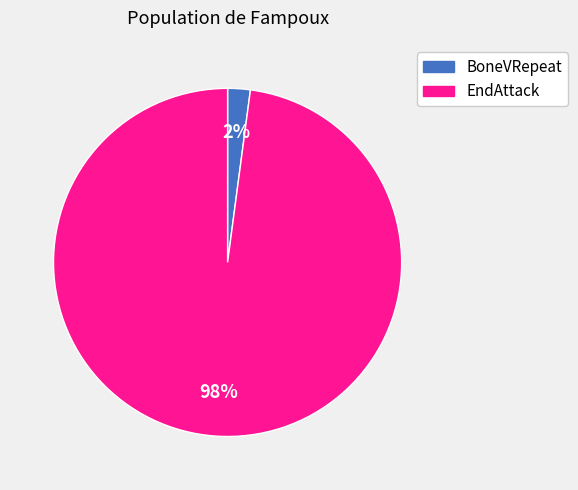

To the nearest percent, what portion does EndAttack represent?

98%